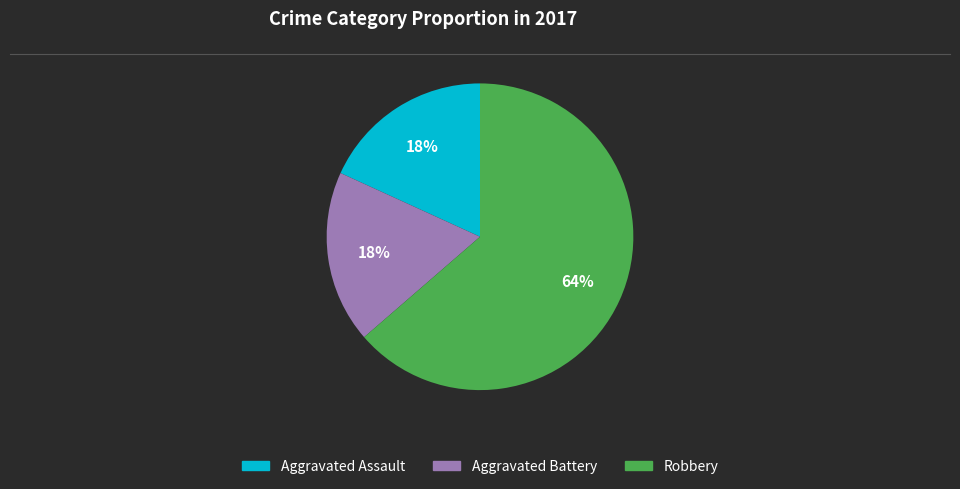

Do Aggravated Battery and Aggravated Assault together represent more than half of the pie?

No